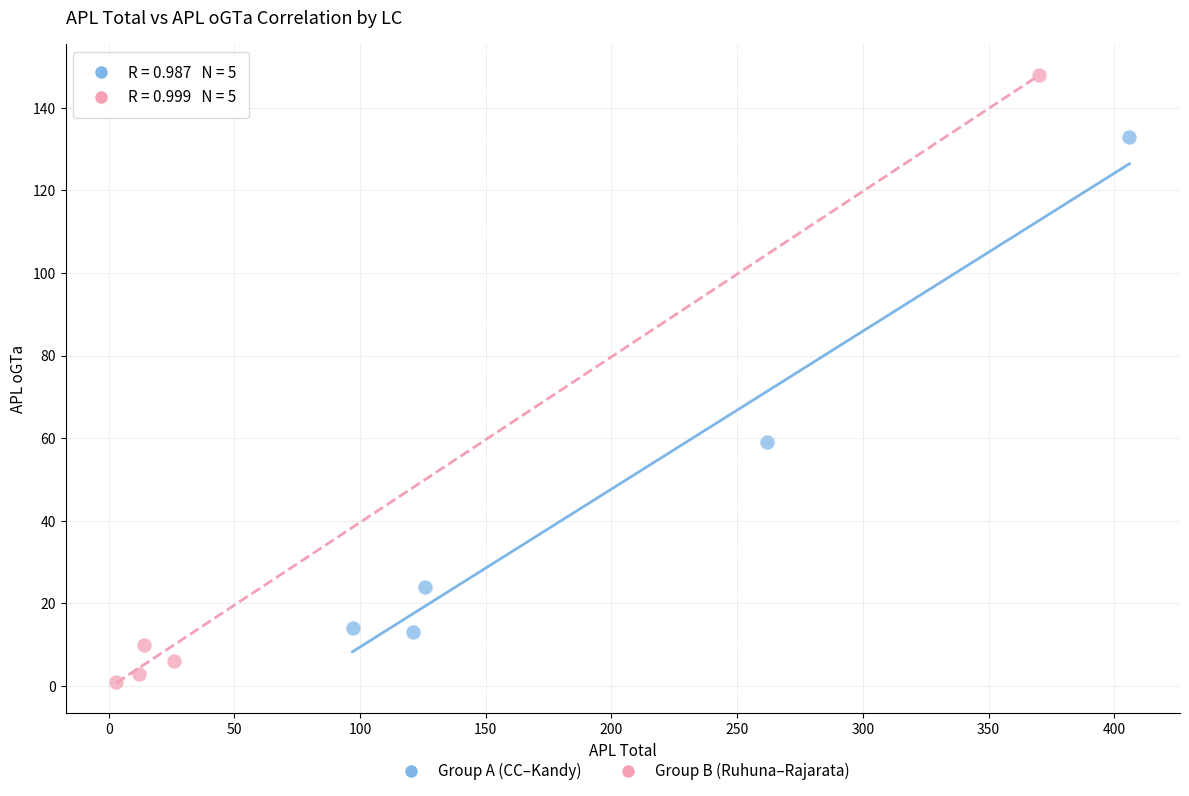

Which series reaches the minimum Y coordinate?

Group B (Ruhuna–Rajarata)